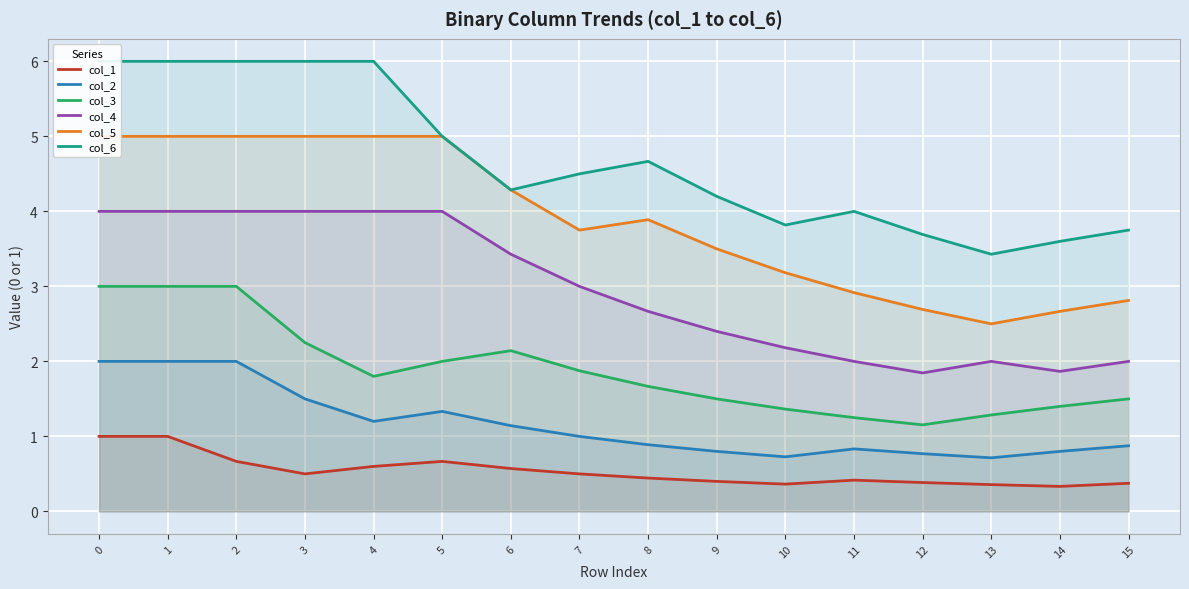

How many data points in col_6 are above 4?

10